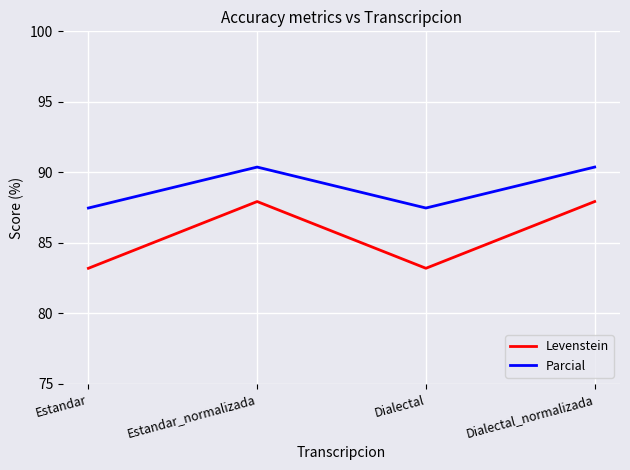

What position from the left is Estandar?

1